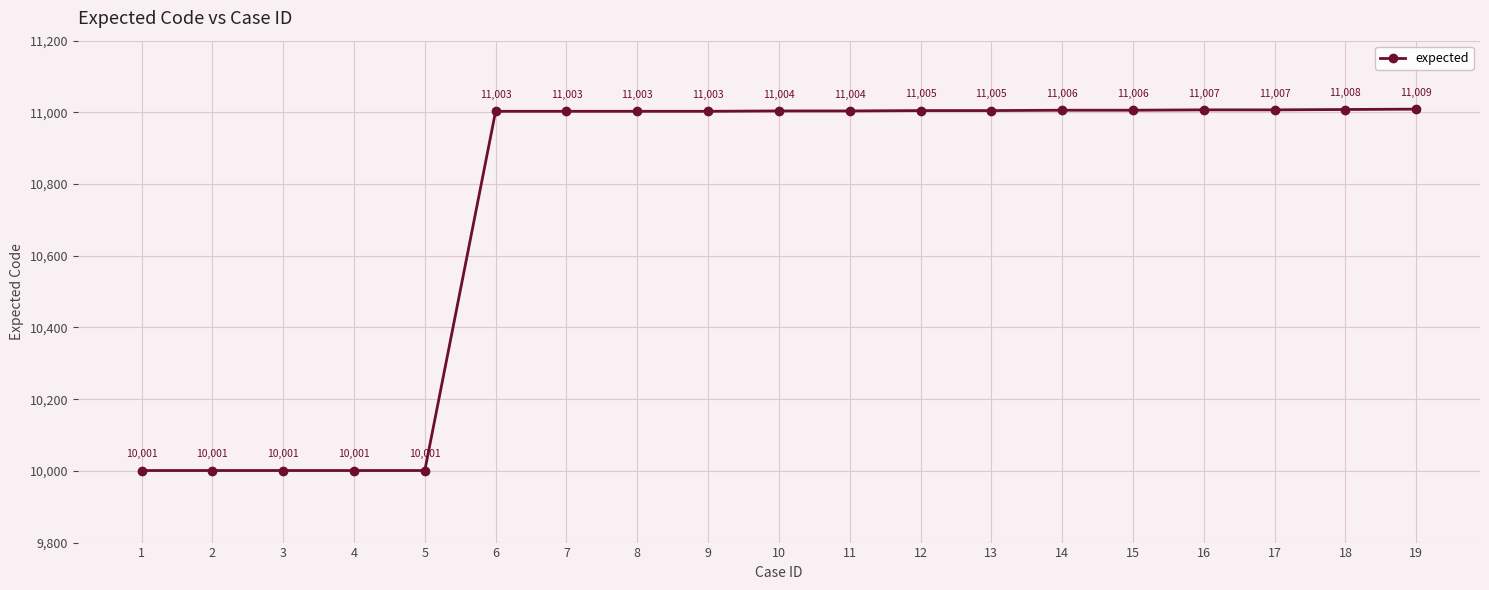

What is the change in value from 3 to 15?

+1005